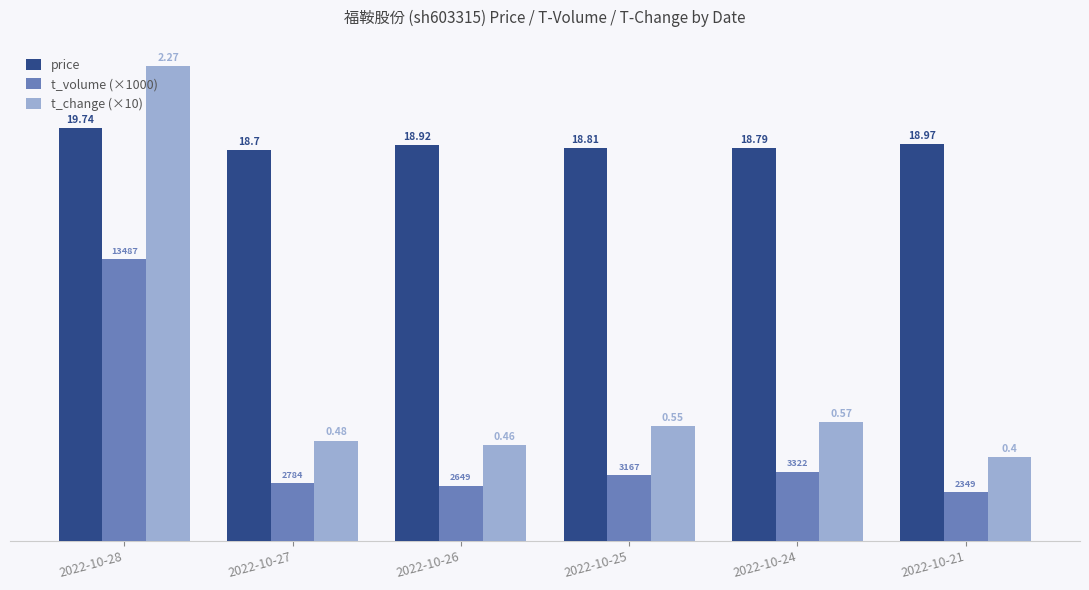

Is the value of price at 2022-10-21 greater than the value of t_volume (×1000) at 2022-10-21?

Yes